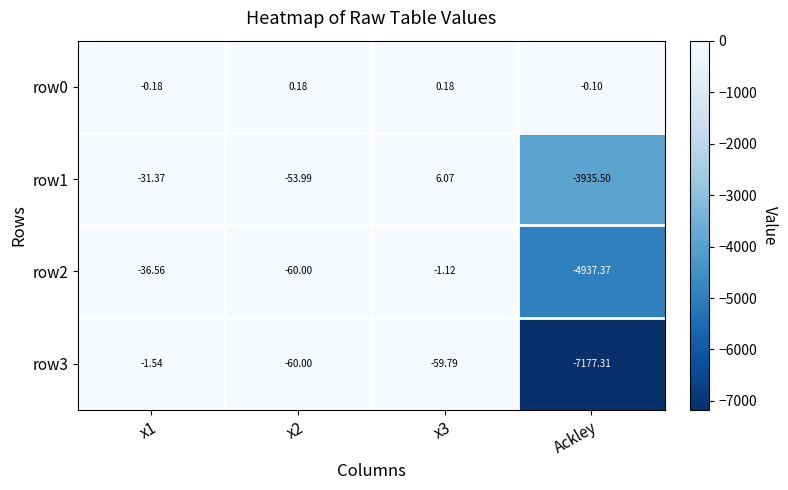

At which label is row0 closest to 0?

Ackley